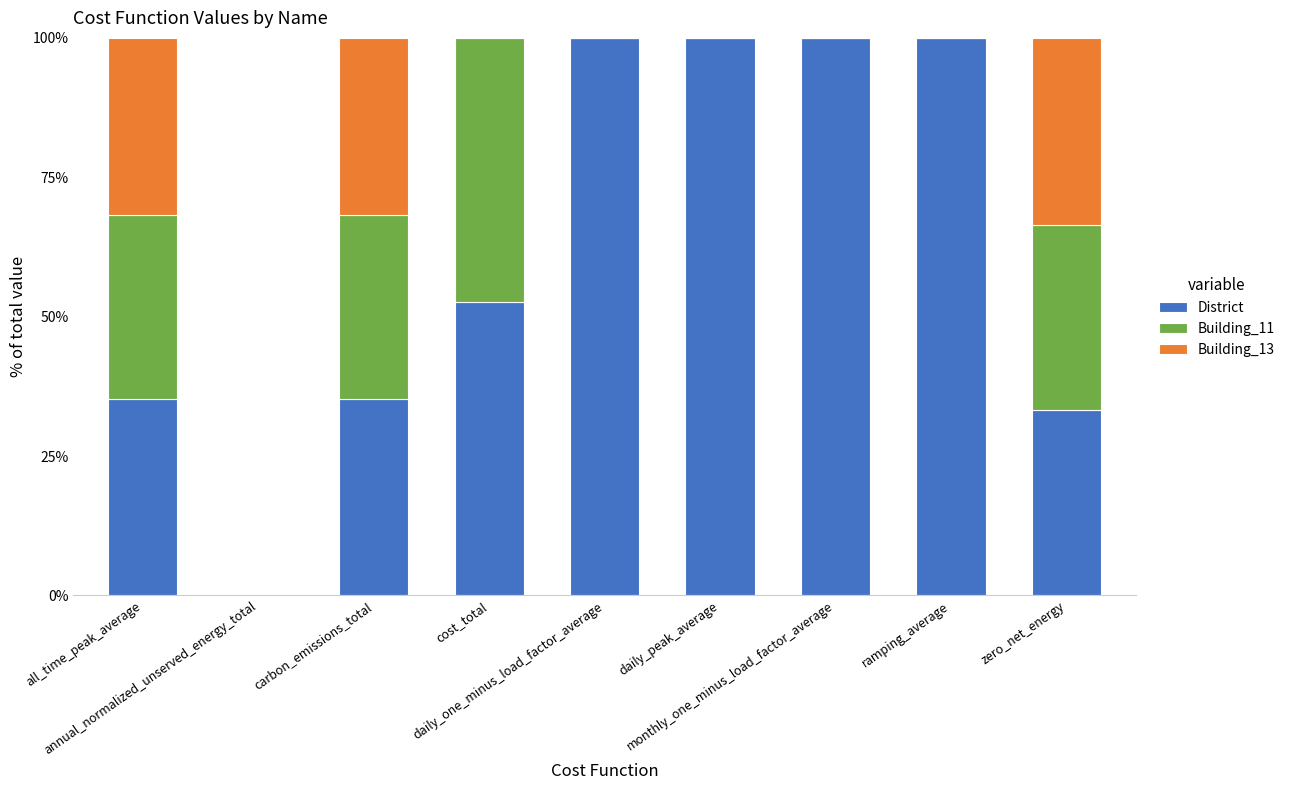

What is the sum of all District values?

556.2